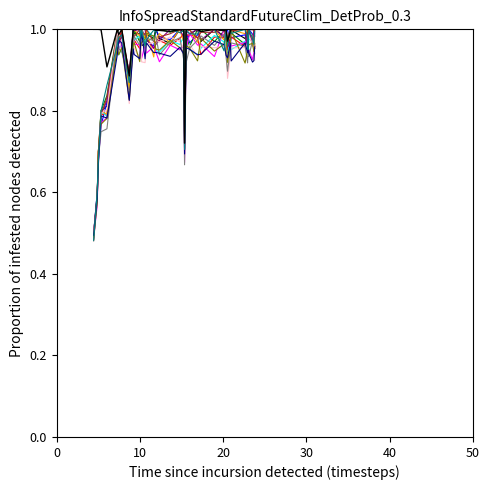

The value at 33 is 1.7. True or false?

False